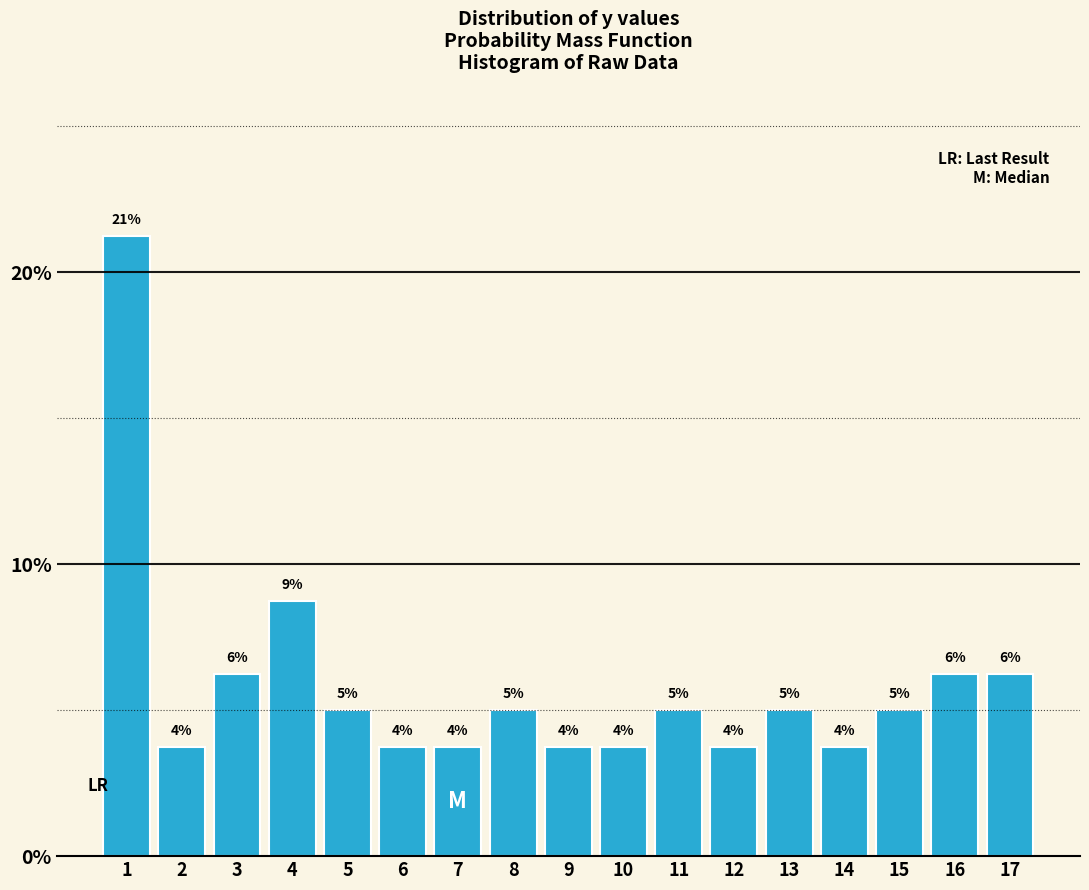

How many bars are there in total?

17